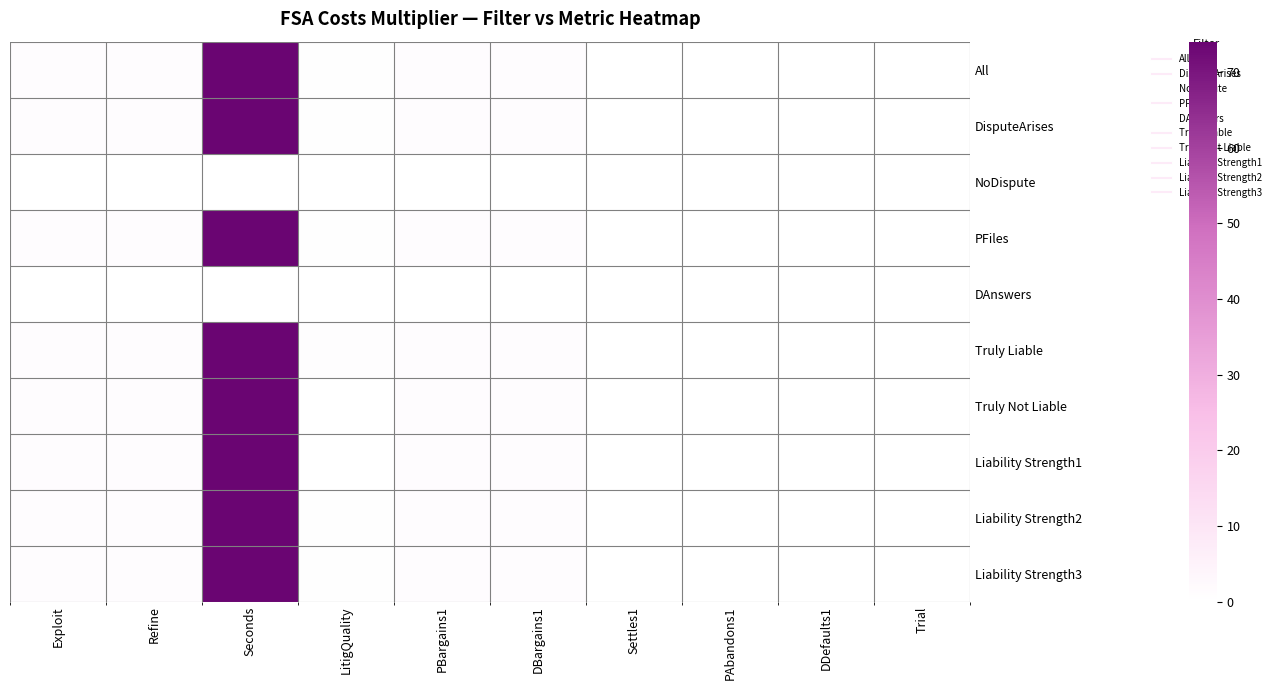

Reading right to left, extract all data points from this chart.

All: Trial=0.0	DDefaults1=0.0	PAbandons1=0.0	Settles1=0.0	DBargains1=1.0	PBargains1=1.0	LitigQuality=0.5	Seconds=74.0	Refine=1.0	Exploit=1.1
DisputeArises: Trial=0.0	DDefaults1=0.0	PAbandons1=0.0	Settles1=0.0	DBargains1=1.0	PBargains1=1.0	LitigQuality=0.5	Seconds=74.0	Refine=1.0	Exploit=1.1
NoDispute: Trial=0.0	DDefaults1=0.0	PAbandons1=0.0	Settles1=0.0	DBargains1=0.0	PBargains1=0.0	LitigQuality=0.0	Seconds=0.0	Refine=0.0	Exploit=0.0
PFiles: Trial=0.0	DDefaults1=0.0	PAbandons1=0.0	Settles1=0.0	DBargains1=1.0	PBargains1=1.0	LitigQuality=0.5	Seconds=74.0	Refine=1.0	Exploit=1.1
DAnswers: Trial=0.0	DDefaults1=0.0	PAbandons1=0.0	Settles1=0.0	DBargains1=0.0	PBargains1=0.0	LitigQuality=0.0	Seconds=0.0	Refine=0.0	Exploit=0.0
Truly Liable: Trial=0.0	DDefaults1=0.0	PAbandons1=0.0	Settles1=0.0	DBargains1=1.0	PBargains1=1.0	LitigQuality=0.7	Seconds=74.0	Refine=1.0	Exploit=1.1
Truly Not Liable: Trial=0.0	DDefaults1=0.0	PAbandons1=0.0	Settles1=0.0	DBargains1=1.0	PBargains1=1.0	LitigQuality=0.3	Seconds=74.0	Refine=1.0	Exploit=1.1
Liability Strength1: Trial=0.0	DDefaults1=0.0	PAbandons1=0.0	Settles1=0.0	DBargains1=1.0	PBargains1=1.0	LitigQuality=0.1	Seconds=74.0	Refine=1.0	Exploit=1.1
Liability Strength2: Trial=0.0	DDefaults1=0.0	PAbandons1=0.0	Settles1=0.0	DBargains1=1.0	PBargains1=1.0	LitigQuality=0.3	Seconds=74.0	Refine=1.0	Exploit=1.1
Liability Strength3: Trial=0.0	DDefaults1=0.0	PAbandons1=0.0	Settles1=0.0	DBargains1=1.0	PBargains1=1.0	LitigQuality=0.5	Seconds=74.0	Refine=1.0	Exploit=1.1